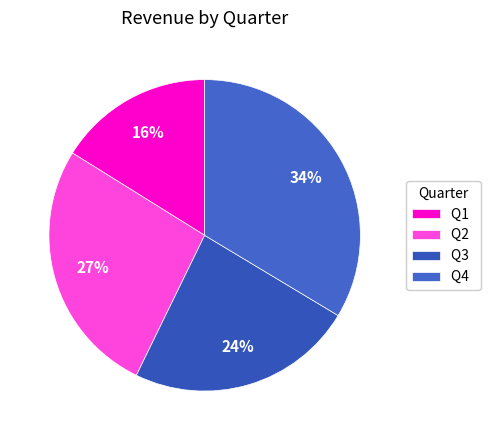

What is the largest slice in the pie chart?

Q4